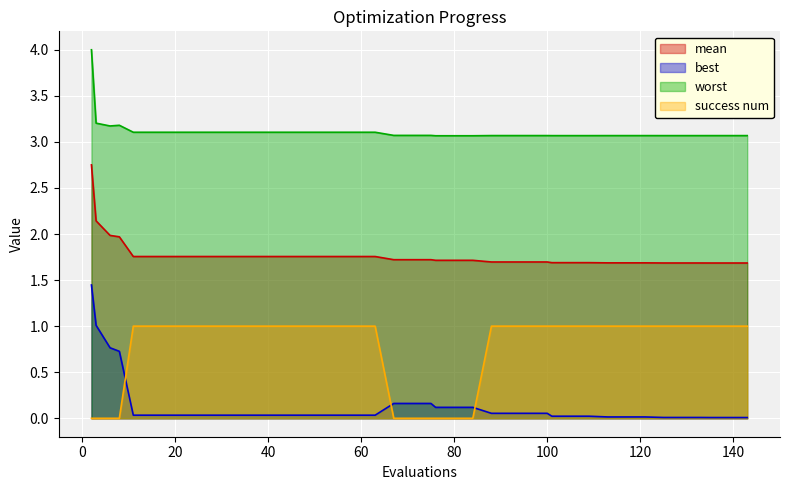

Rank the series by their maximum value, from highest to lowest.

worst, mean, best, success num